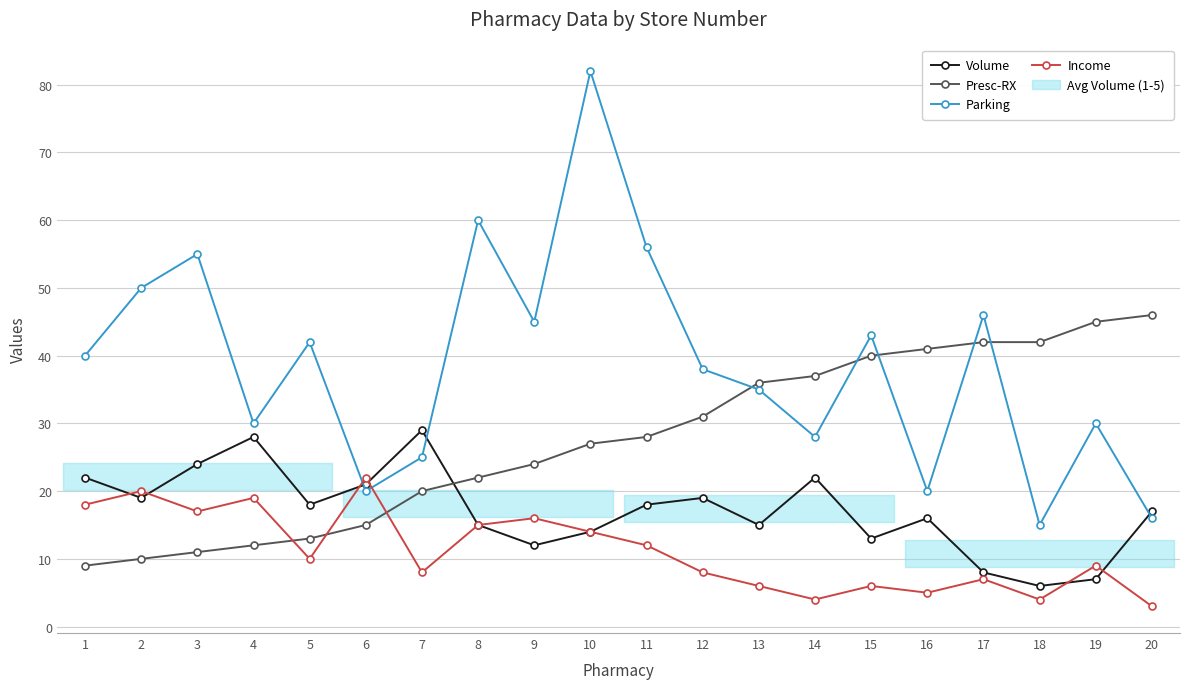

Is the value of Presc-RX at 3 greater than the value of Income at 8?

No